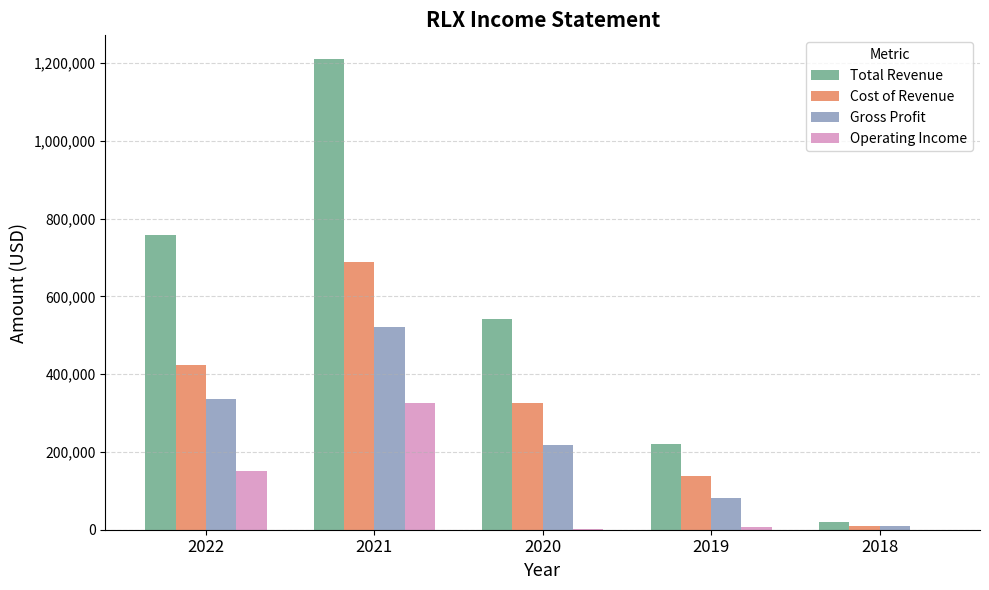

What is the sum of all Operating Income values?

488200